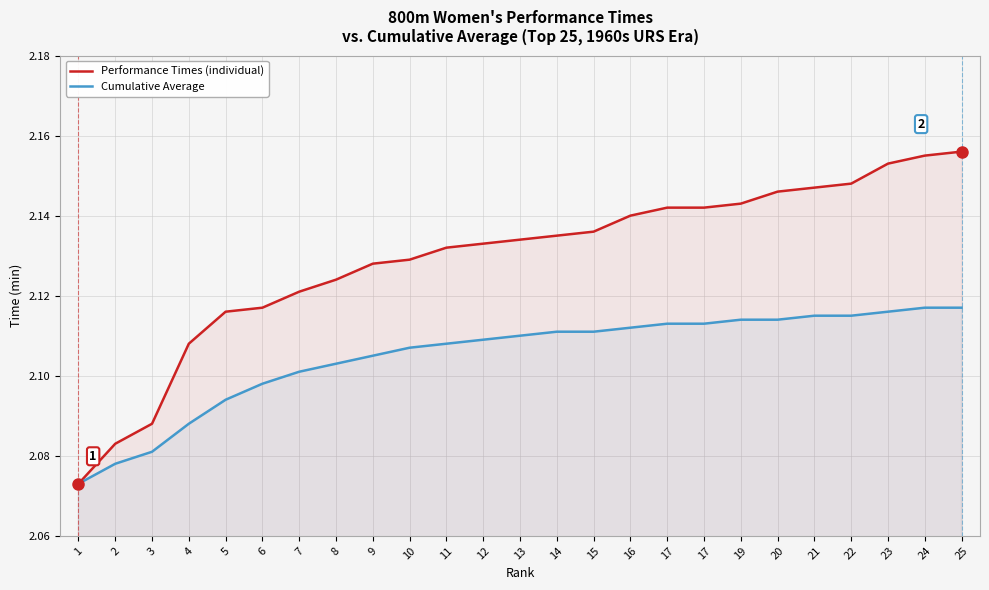

True or false: Performance Times (individual) has a value of 2.1 at 9.

True